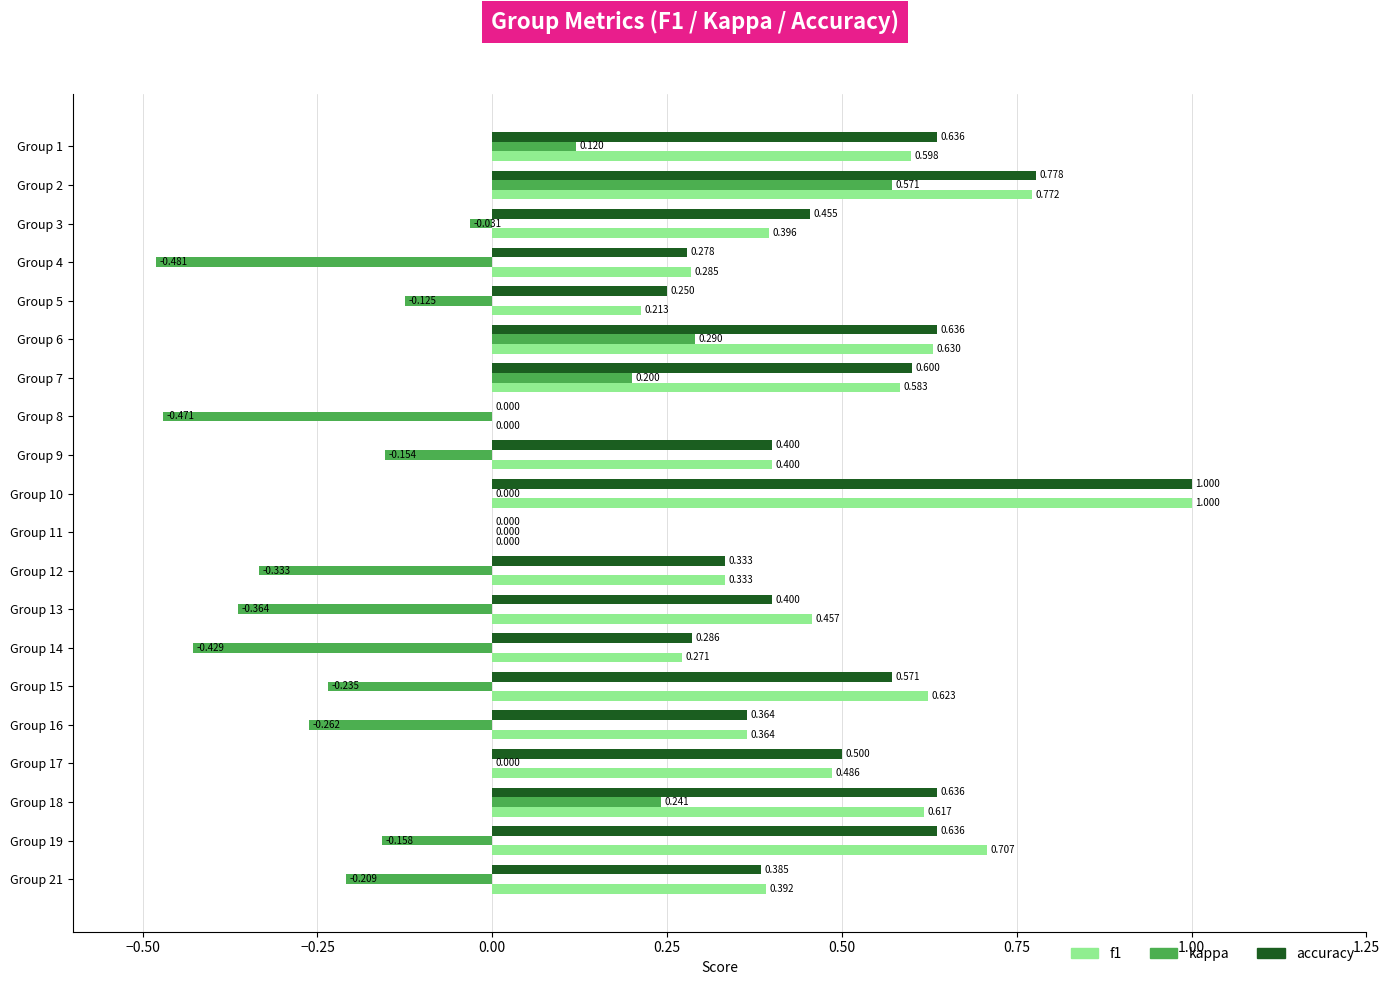

Which series changed the most between Group 7 and Group 8?

kappa